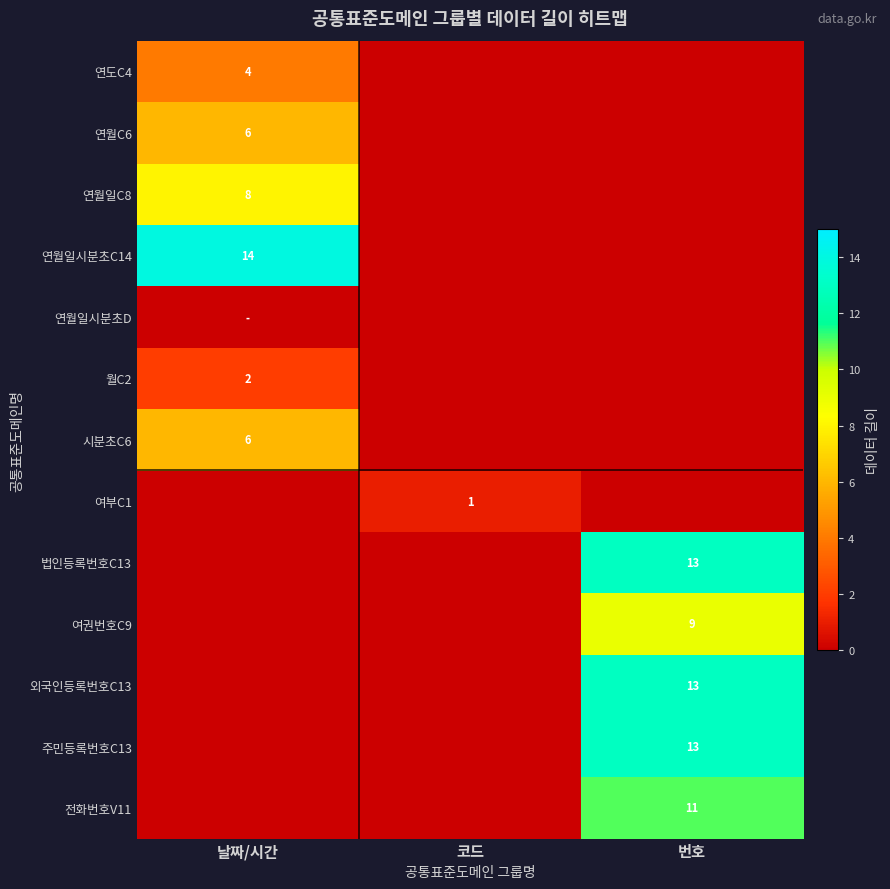

Rank the categories by 법인등록번호C13 value from highest to lowest.

번호, 날짜/시간, 코드